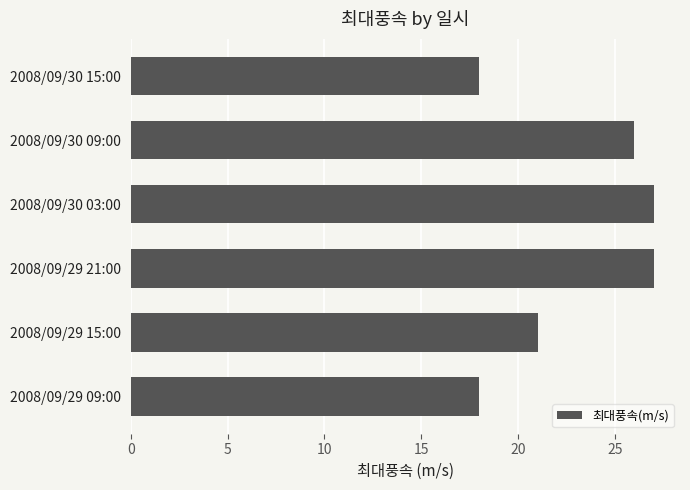

True or false: the data shows 21 at 2008/09/29 15:00.

True